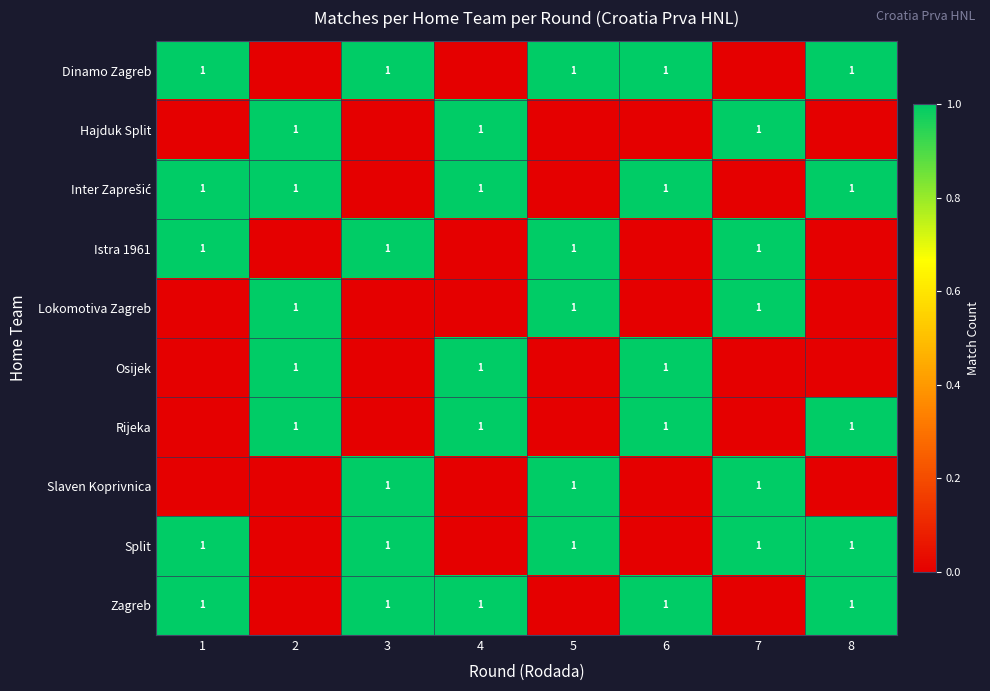

Which category has the lowest value in the row_3 series?

2